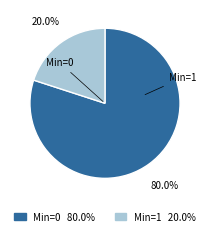

Does any single category account for the majority?

Yes